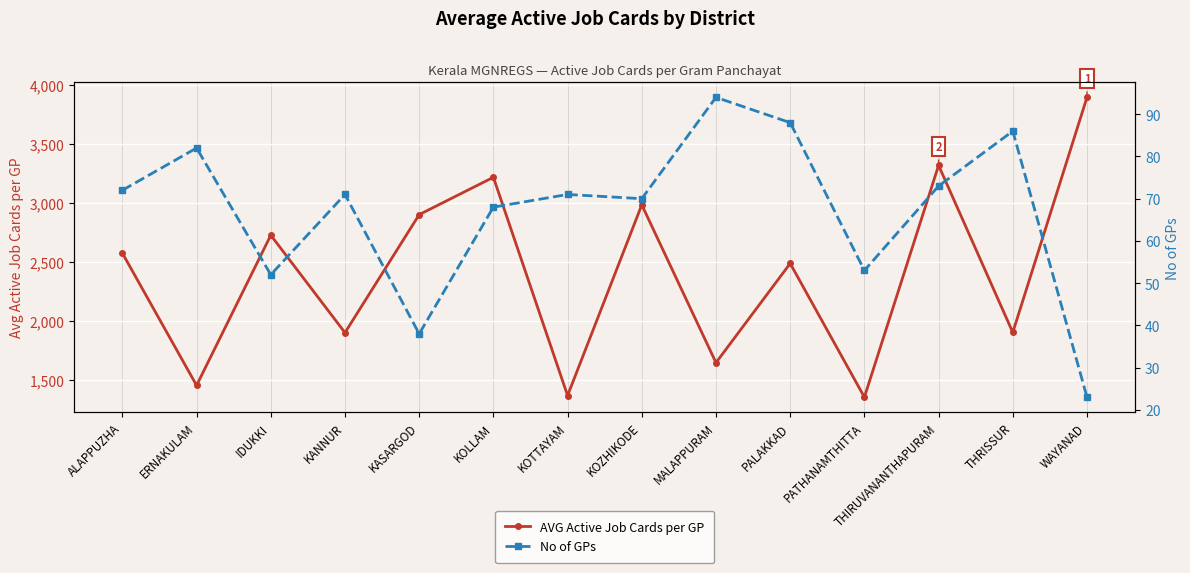

List the series in order of their overall mean, highest first.

AVG Active Job Cards per GP, No of GPs